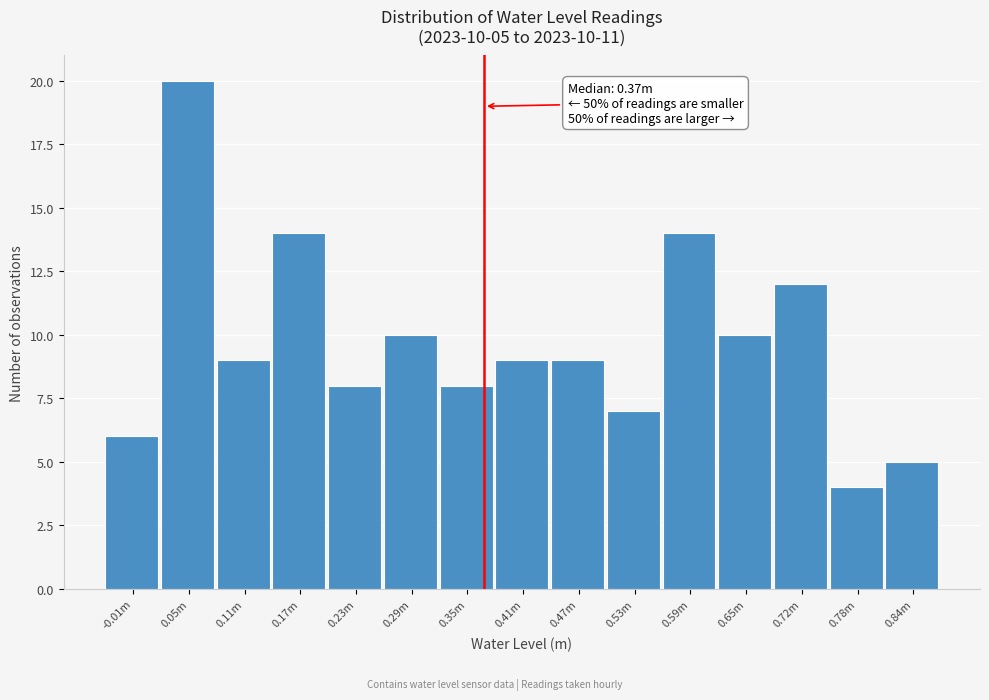

Reading left to right, list all the values displayed in this chart.

-0.01m=6	0.05m=20	0.11m=9	0.17m=14	0.23m=8	0.29m=10	0.35m=8	0.41m=9	0.47m=9	0.53m=7	0.59m=14	0.65m=10	0.72m=12	0.78m=4	0.84m=5